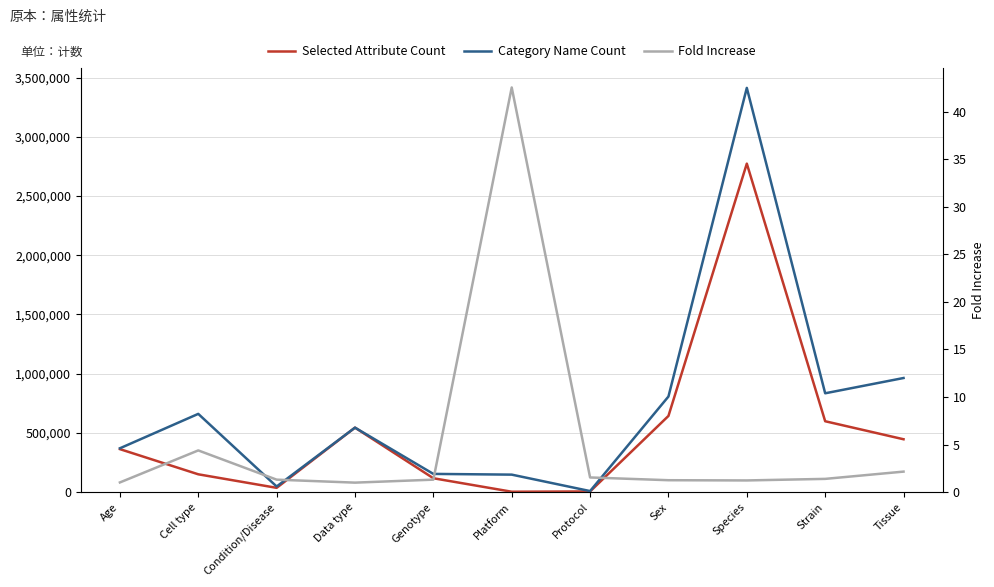

What is the highest value of the Fold Increase series?

42.5